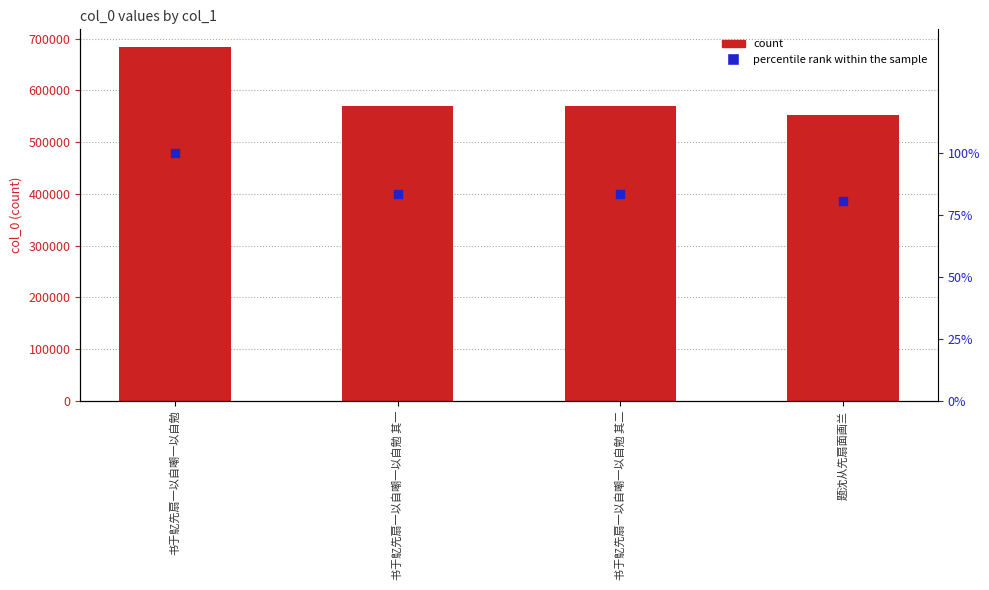

At how many categories does at least one series exceed 543378?

4